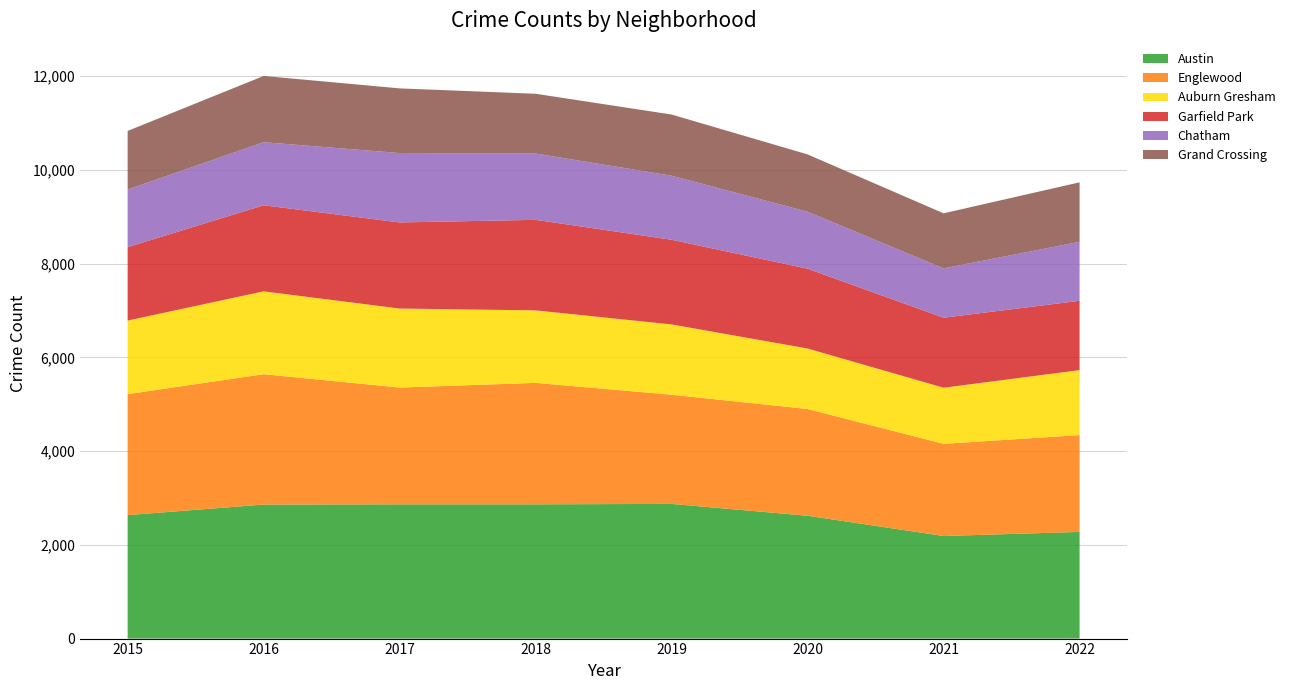

Reading left to right, extract all data points from this chart.

Austin: 2635	2860	2865	2865	2874	2621	2189	2276
Englewood: 2581	2782	2492	2592	2330	2278	1967	2067
Auburn Gresham: 1570	1768	1686	1547	1500	1291	1197	1386
Garfield Park: 1567	1837	1837	1932	1807	1703	1494	1479
Chatham: 1229	1346	1481	1415	1366	1216	1053	1259
Grand Crossing: 1251	1413	1380	1275	1306	1223	1175	1269